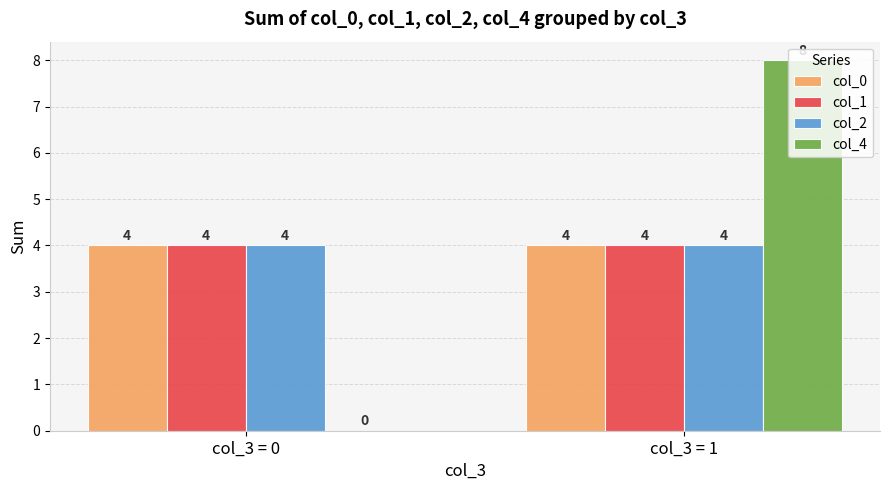

Between col_3 = 0 and col_3 = 1, which series saw the biggest shift?

col_4